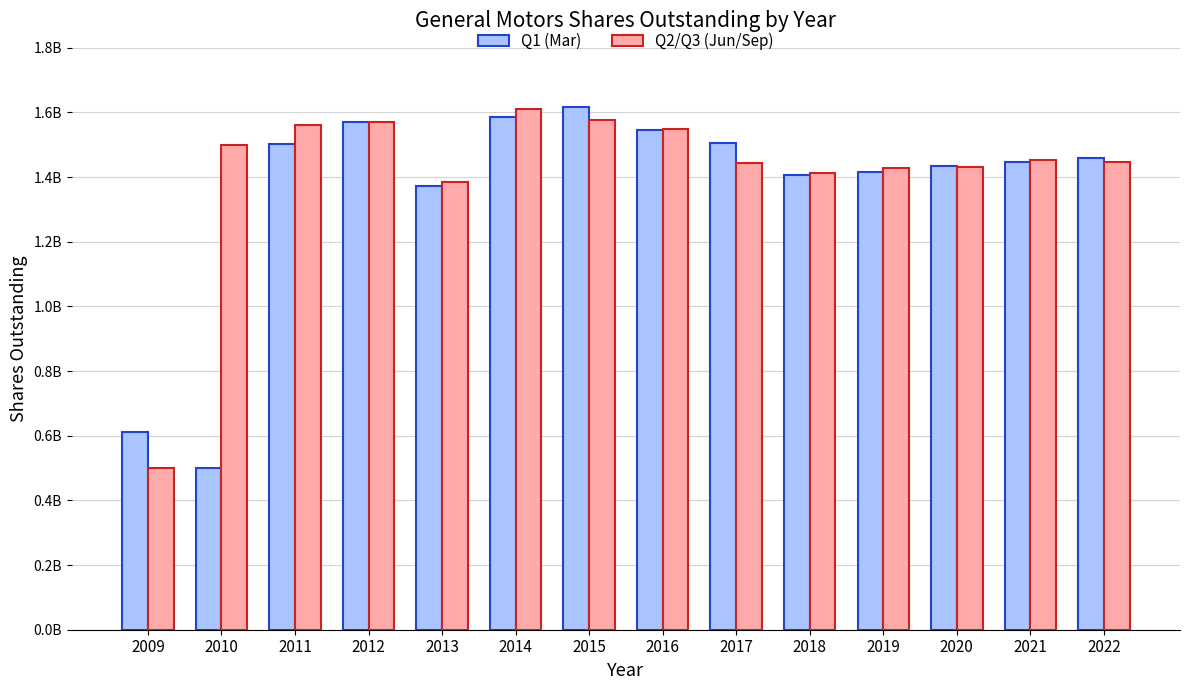

Where does the Q1 (Mar) series first go above 1458000000?

2011